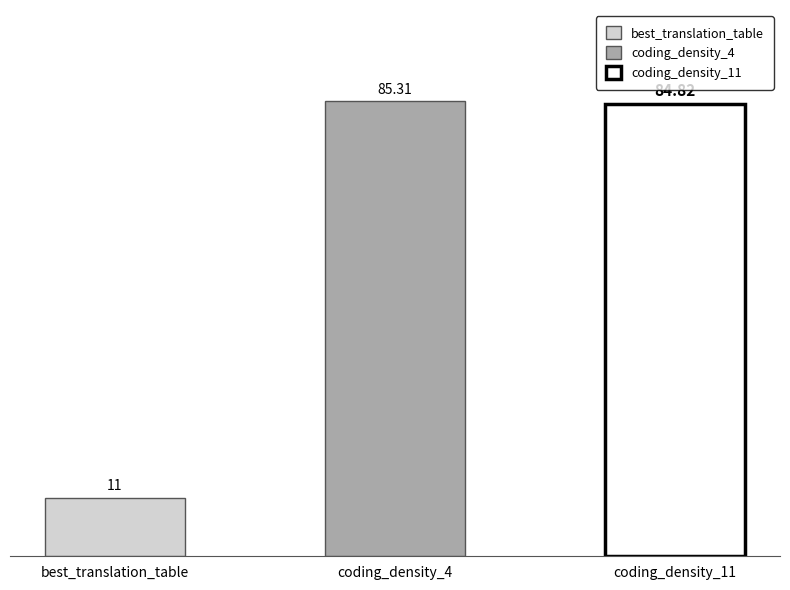

True or false: the data shows 11.0 at best_translation_table.

True